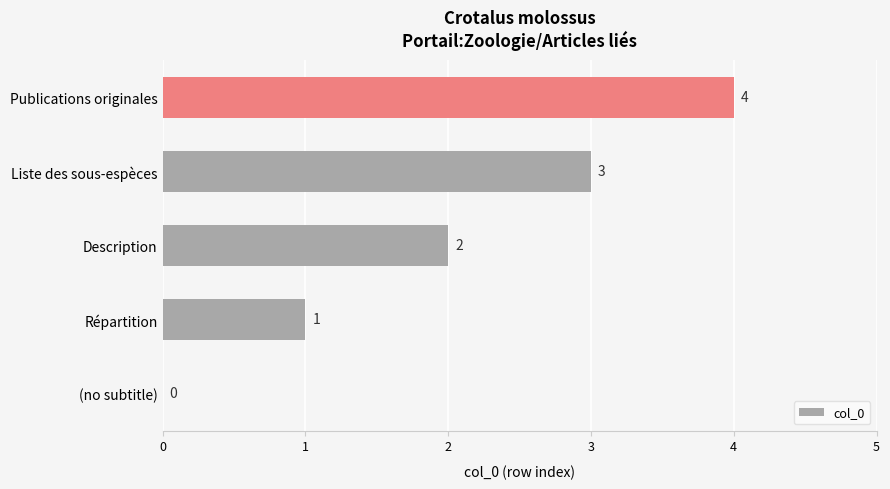

What is the change in value from Répartition to Publications originales?

+3